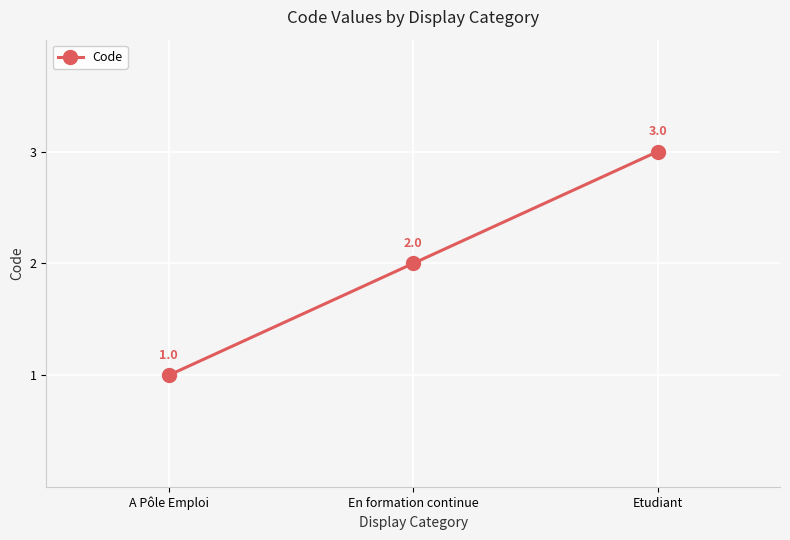

What is the greatest value displayed?

3